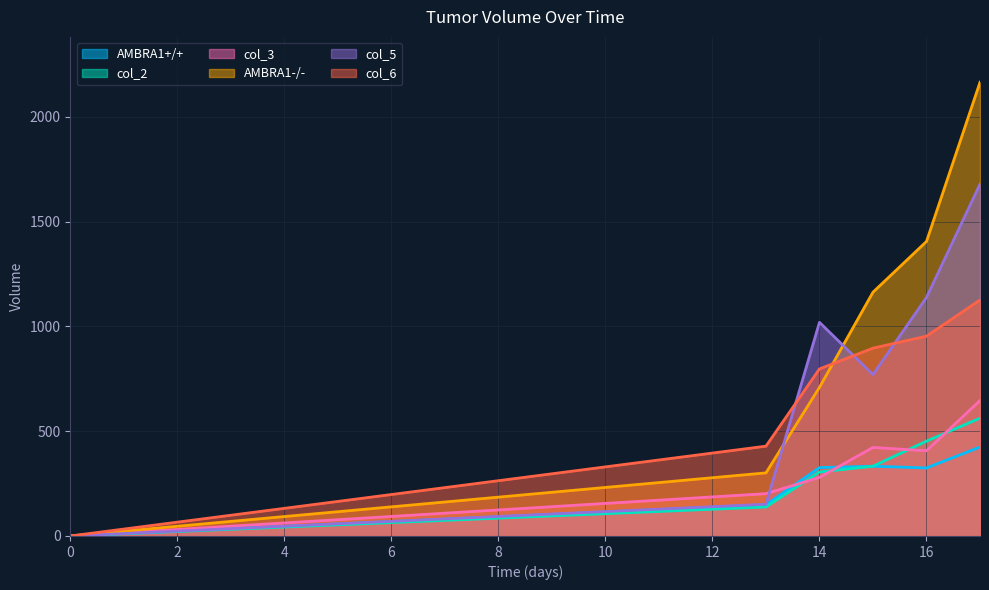

Is it true that AMBRA1+/+ equals 478.3 at 15?

False